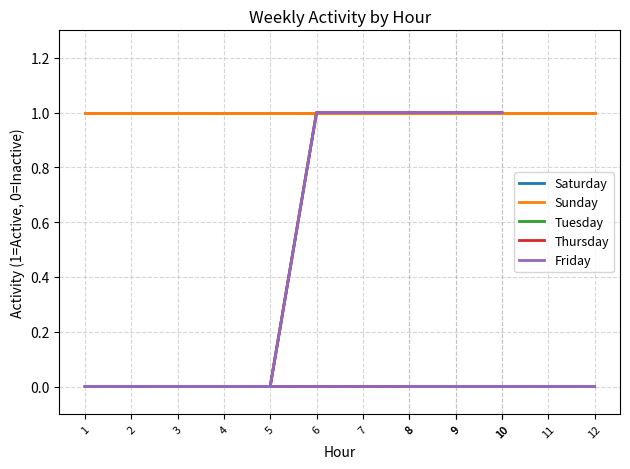

Rank the series at 8 from lowest to highest value.

Tuesday, Thursday, Friday, Saturday, Sunday